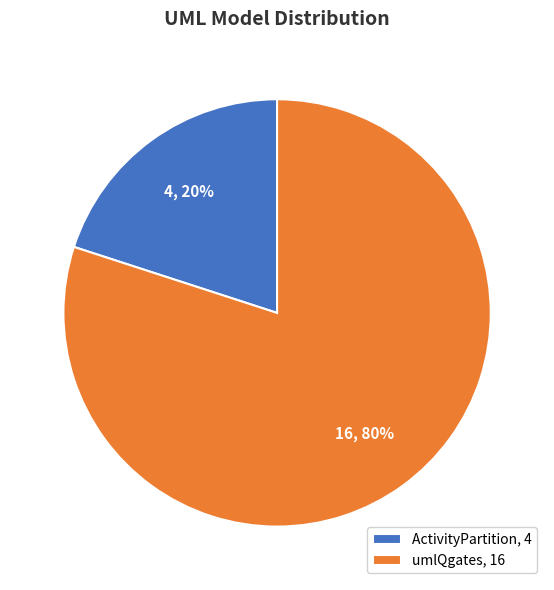

Is it true that ActivityPartition is 10% of the pie?

False